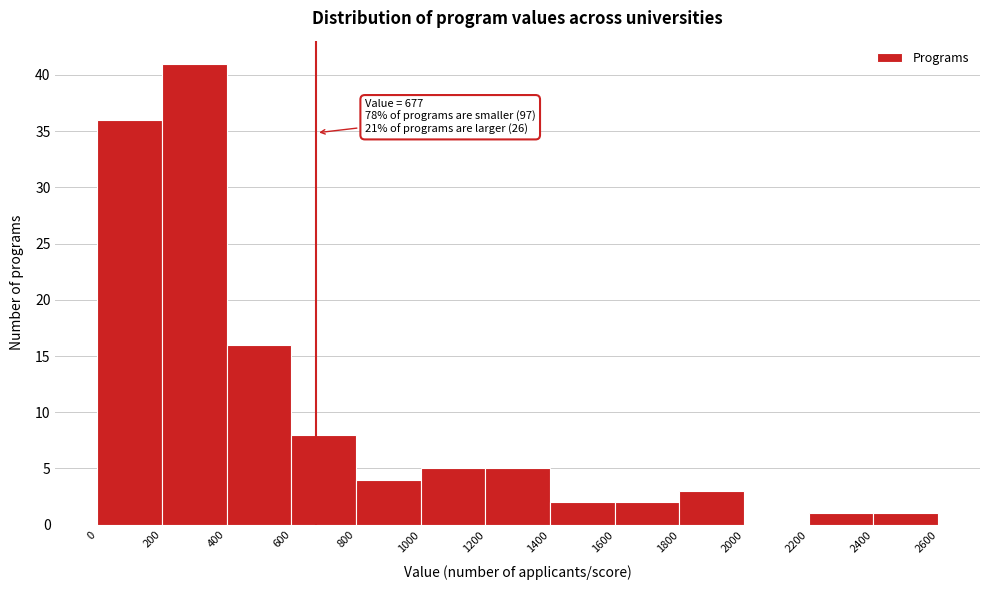

Which range on the x-axis has the tallest bar?

200 to 400